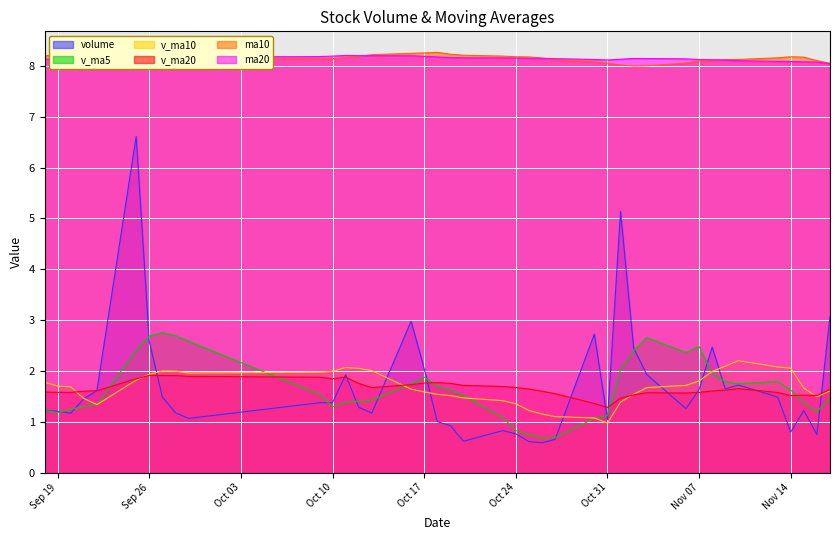

Which series ends up on top after the final intersection of v_ma5 and v_ma10?

v_ma10